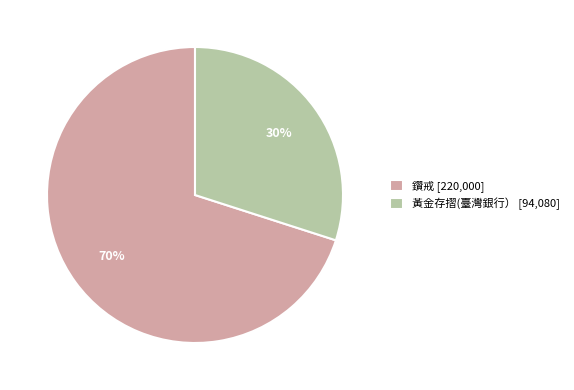

Which has a higher value, 黃金存摺(臺灣銀行） [94,080] or 鑽戒 [220,000]?

鑽戒 [220,000]